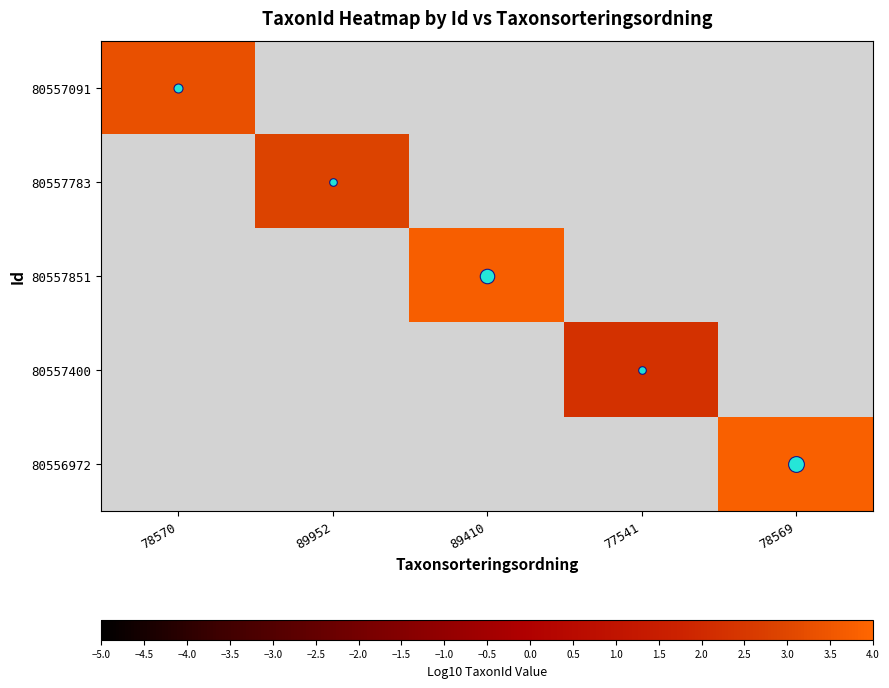

How many positive values does the 80557400 series have?

1